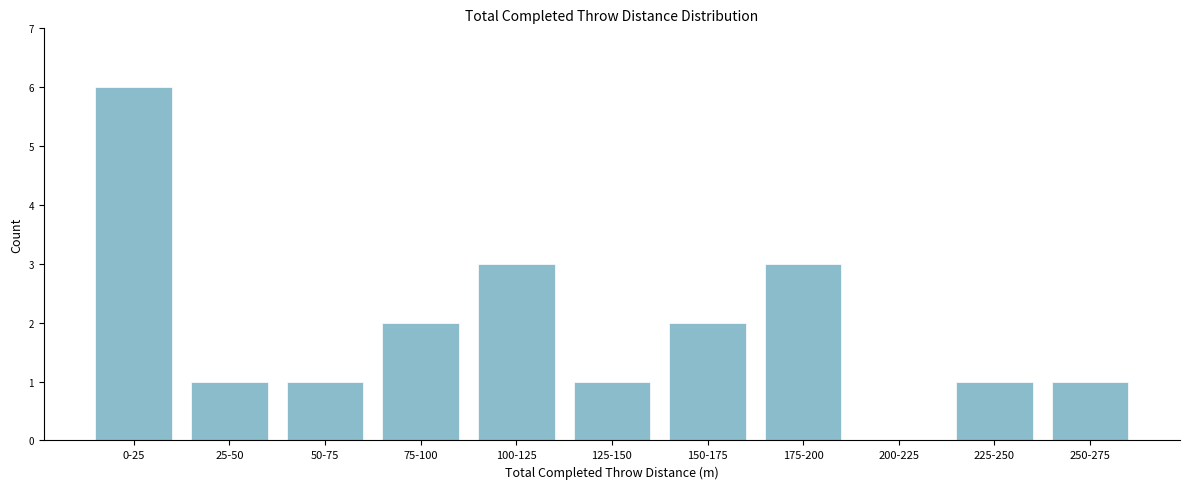

Reading right to left, what are all the values shown in this chart?

250-275=1	225-250=1	200-225=0	175-200=3	150-175=2	125-150=1	100-125=3	75-100=2	50-75=1	25-50=1	0-25=6